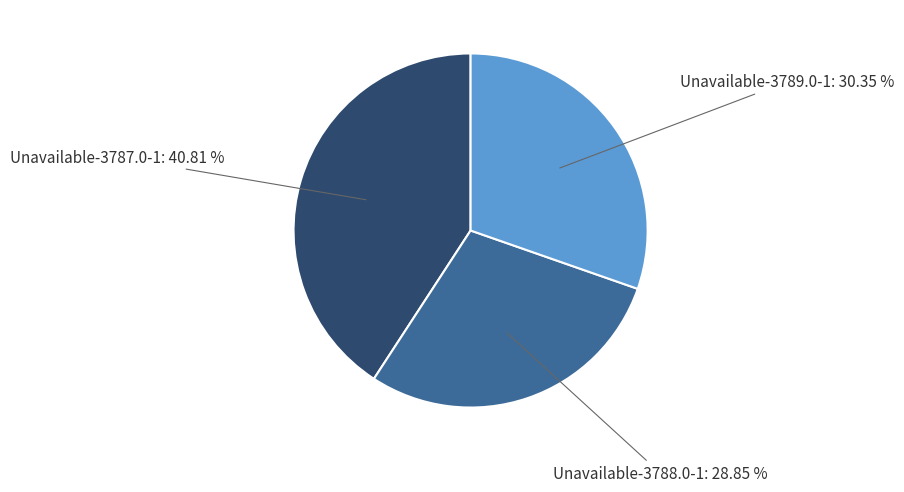

True or false: Unavailable-3787.0-1 accounts for 41% of the total.

True